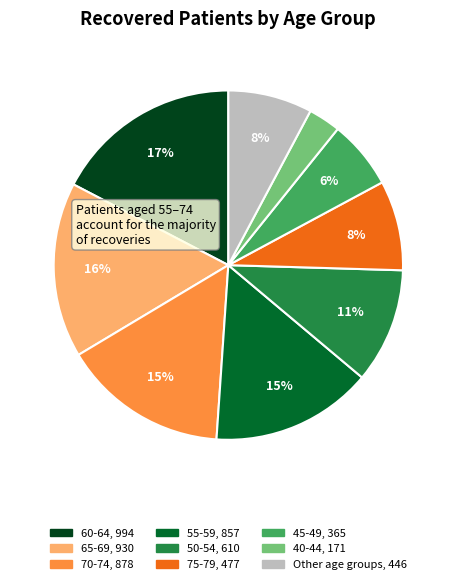

To the nearest percent, what is the average slice percentage?

11%